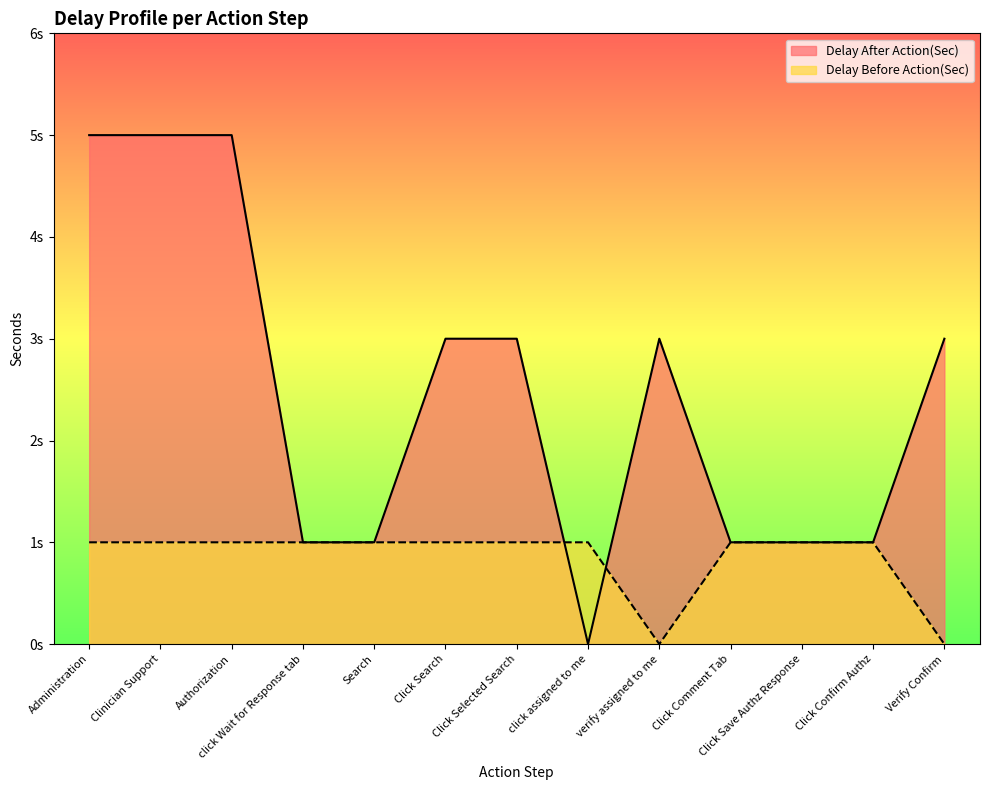

How many data points does each series have?

13